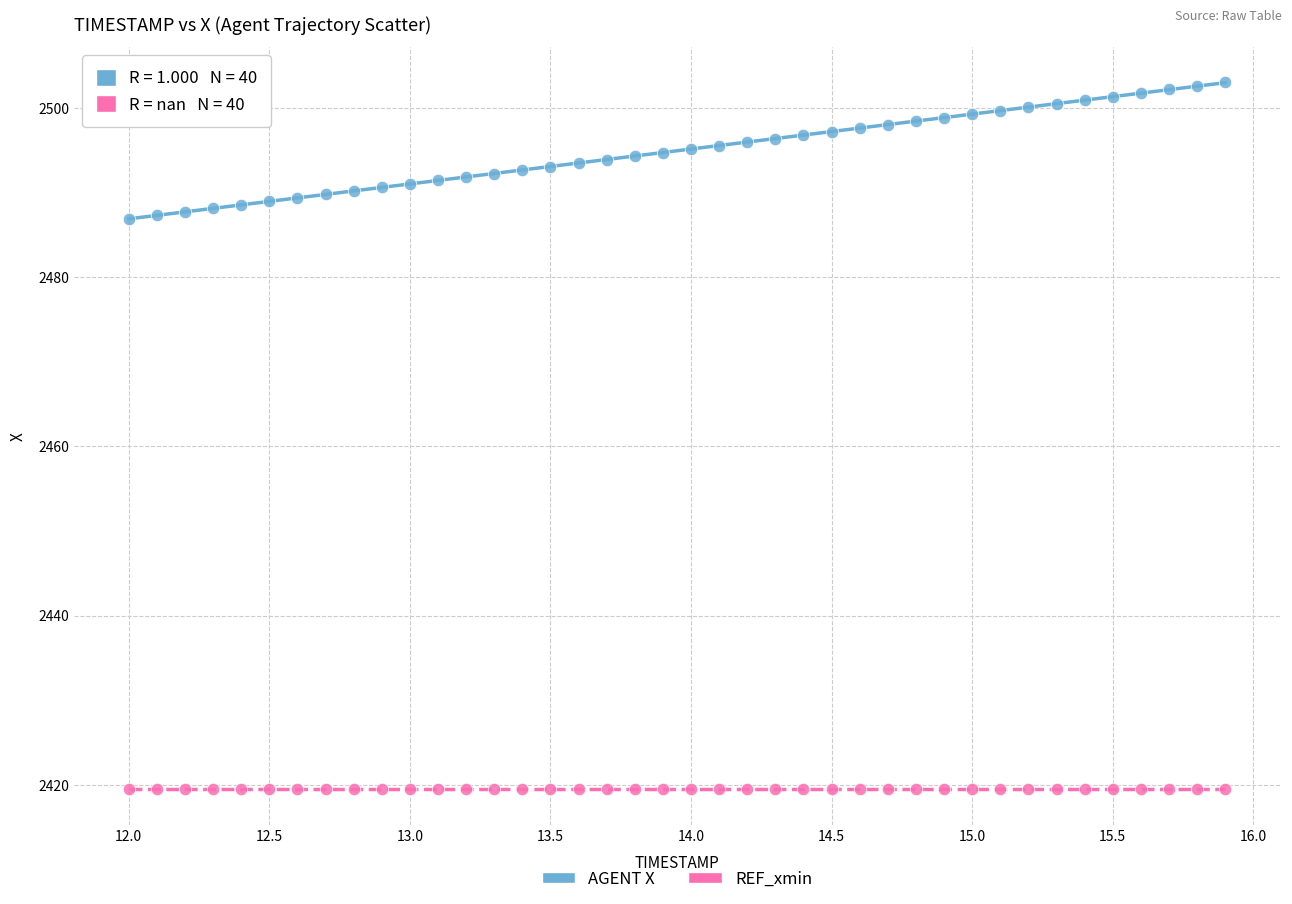

Which series reaches the maximum Y coordinate?

AGENT X